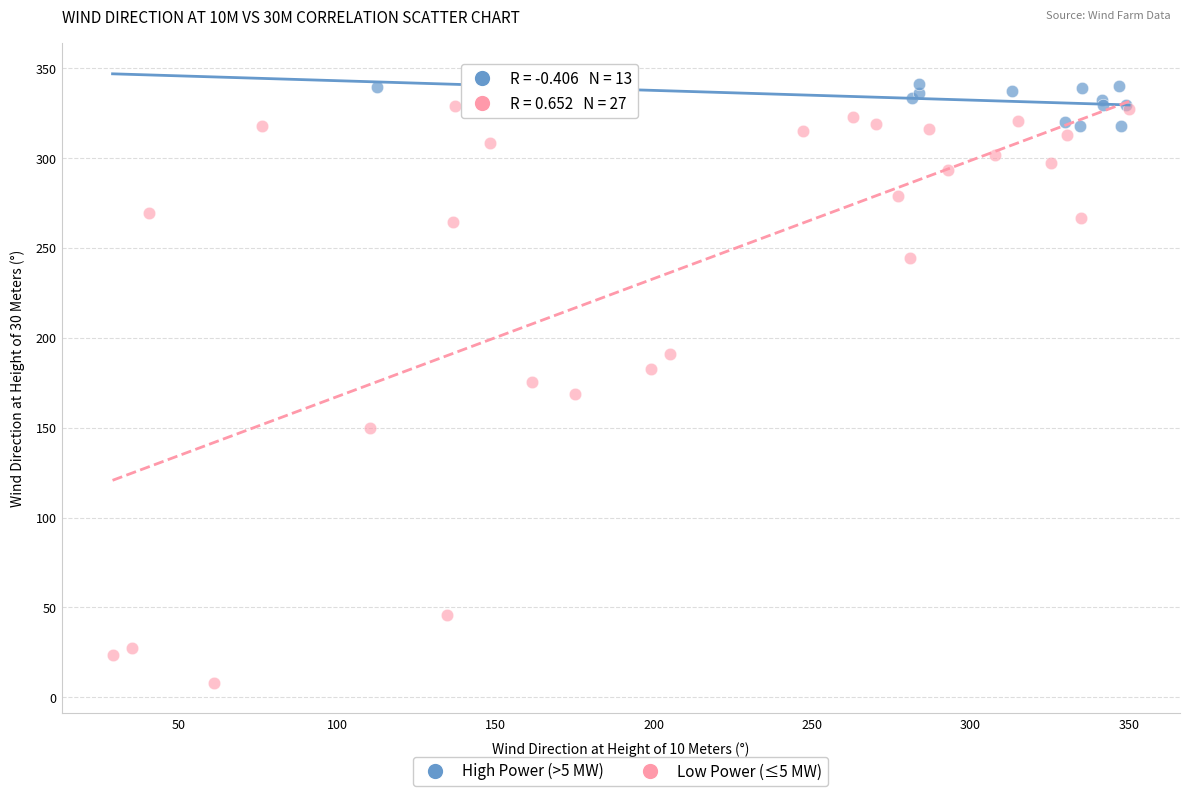

Which series has the widest spread of Y values?

Low Power (≤5 MW)